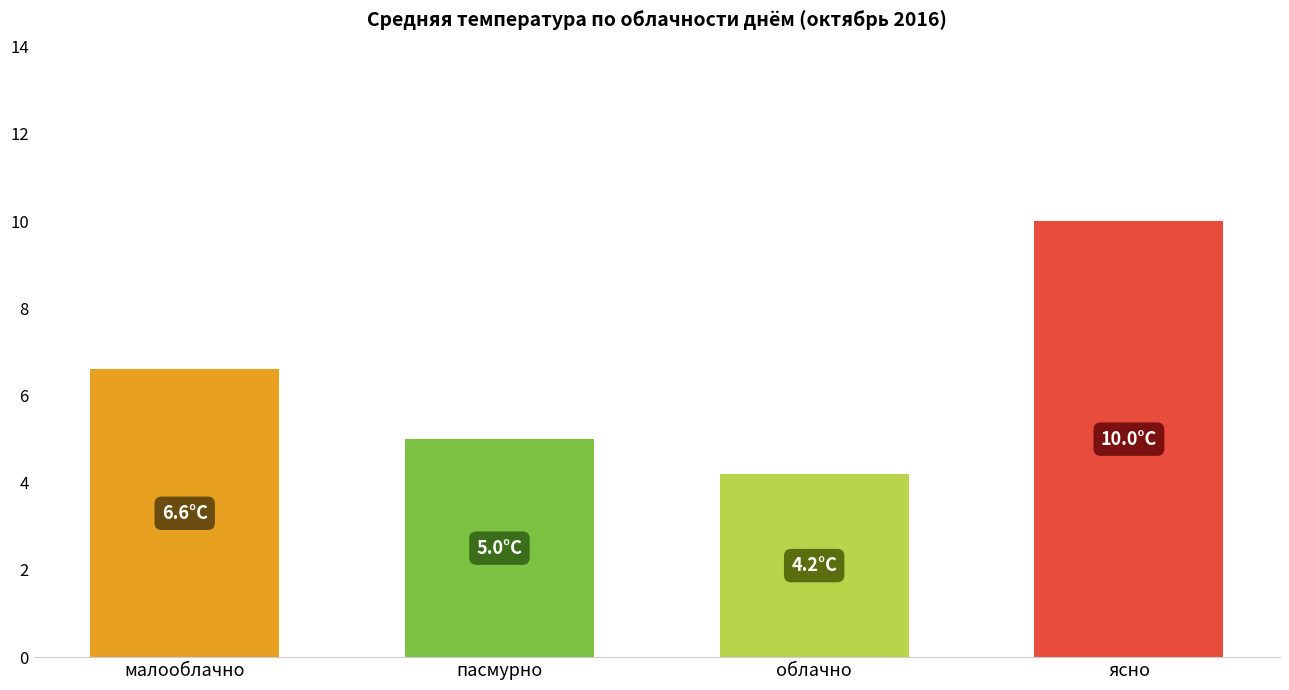

The value at малооблачно is 6.6. True or false?

True